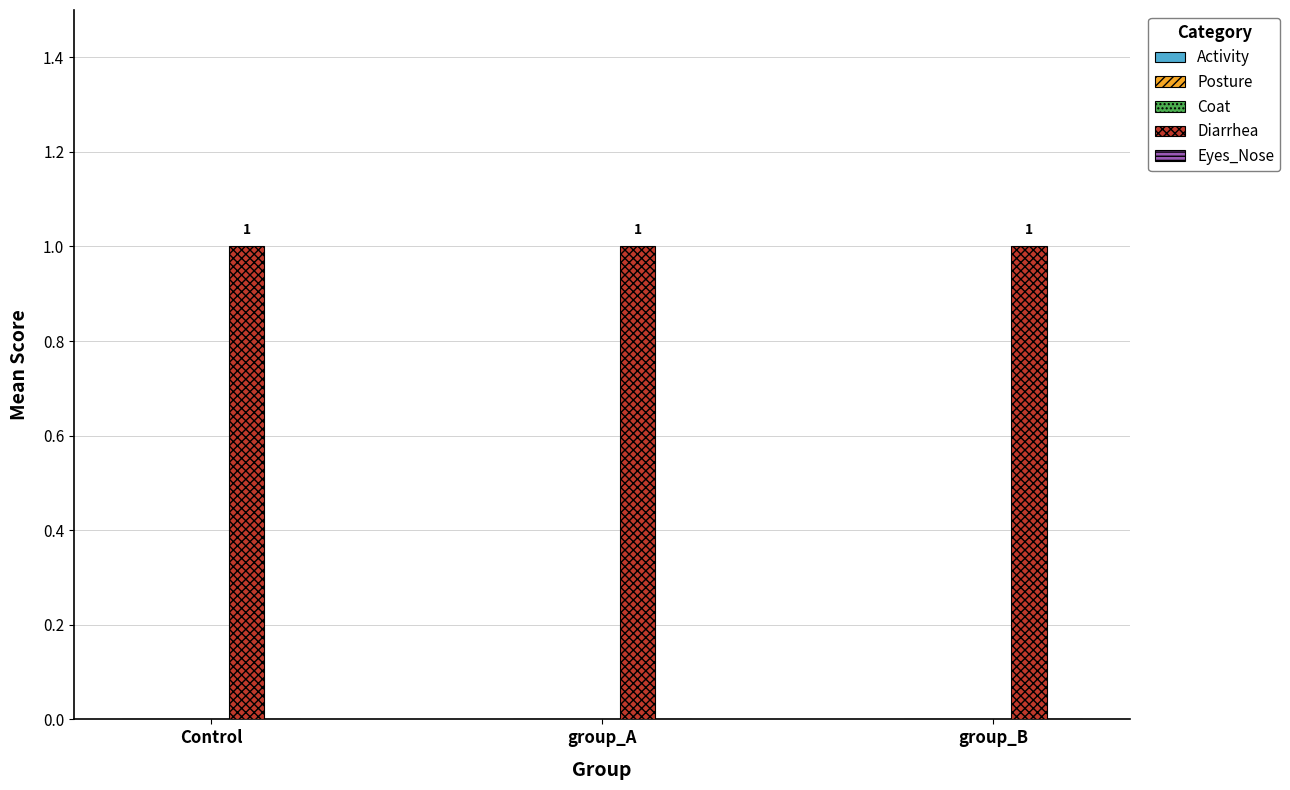

Is the value of Activity at group_B greater than the value of Posture at group_A?

No